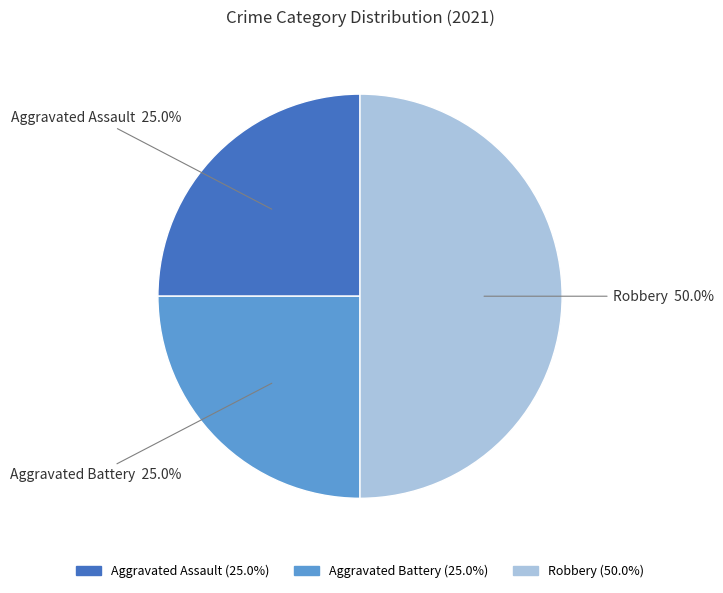

What percentage do Aggravated Assault and Aggravated Battery together represent?

50.0%